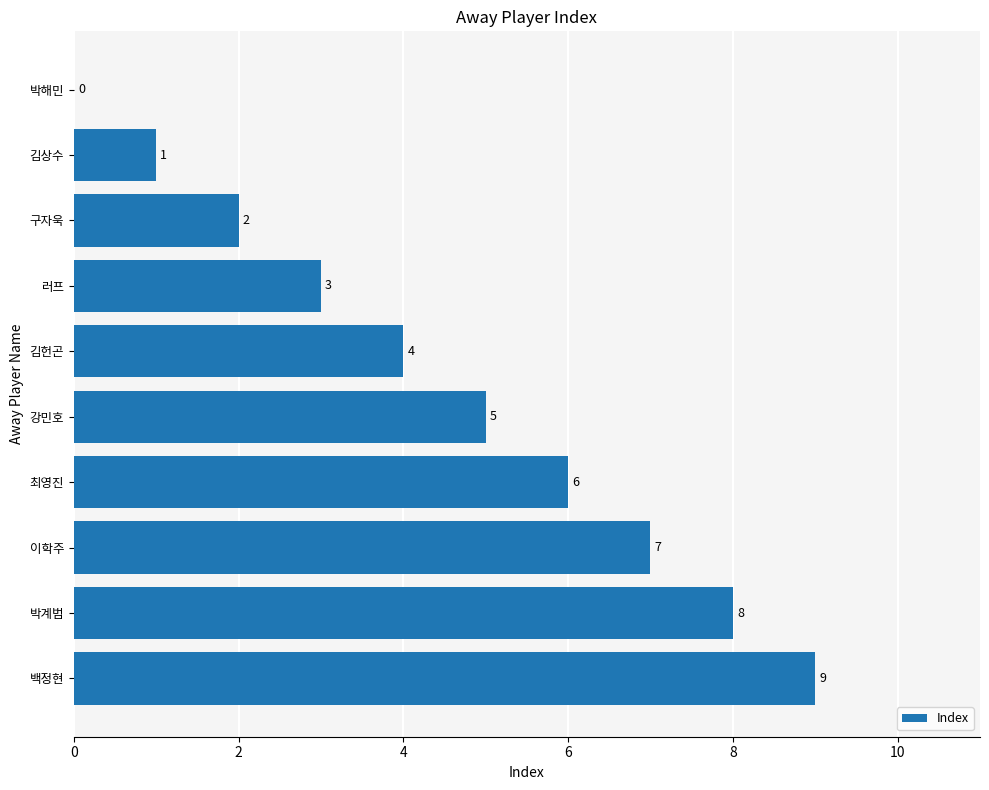

What is the sum of the values at 박계범 and 박해민?

8